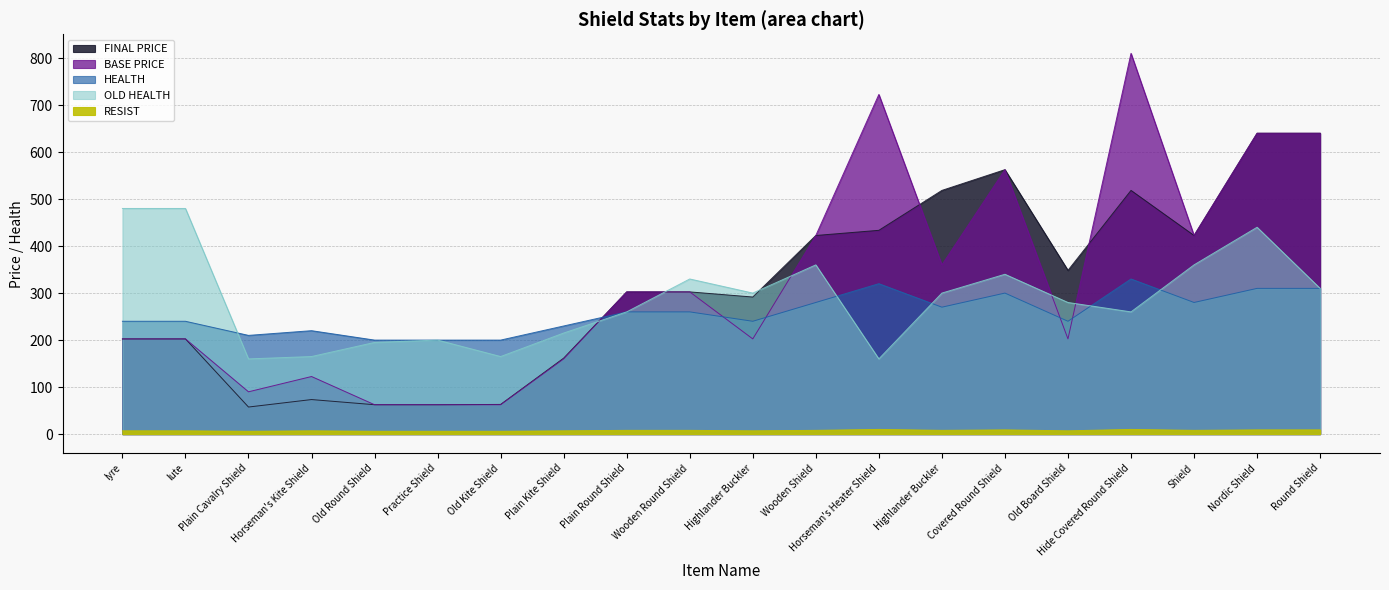

At which label does OLD HEALTH first exceed 300?

lyre